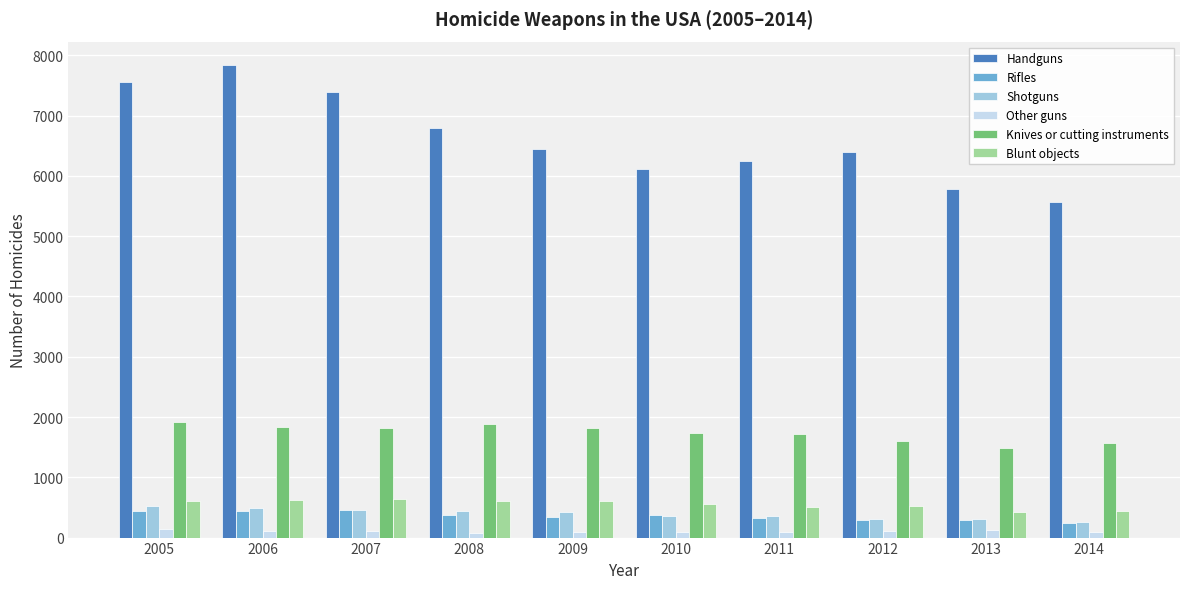

What is the difference between the Other guns values at 2011 and 2005?

41